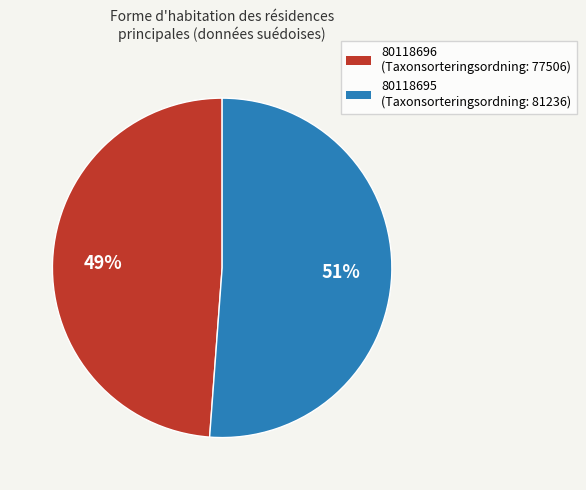

Is the sum of 80118696 and 80118695 greater than half?

Yes